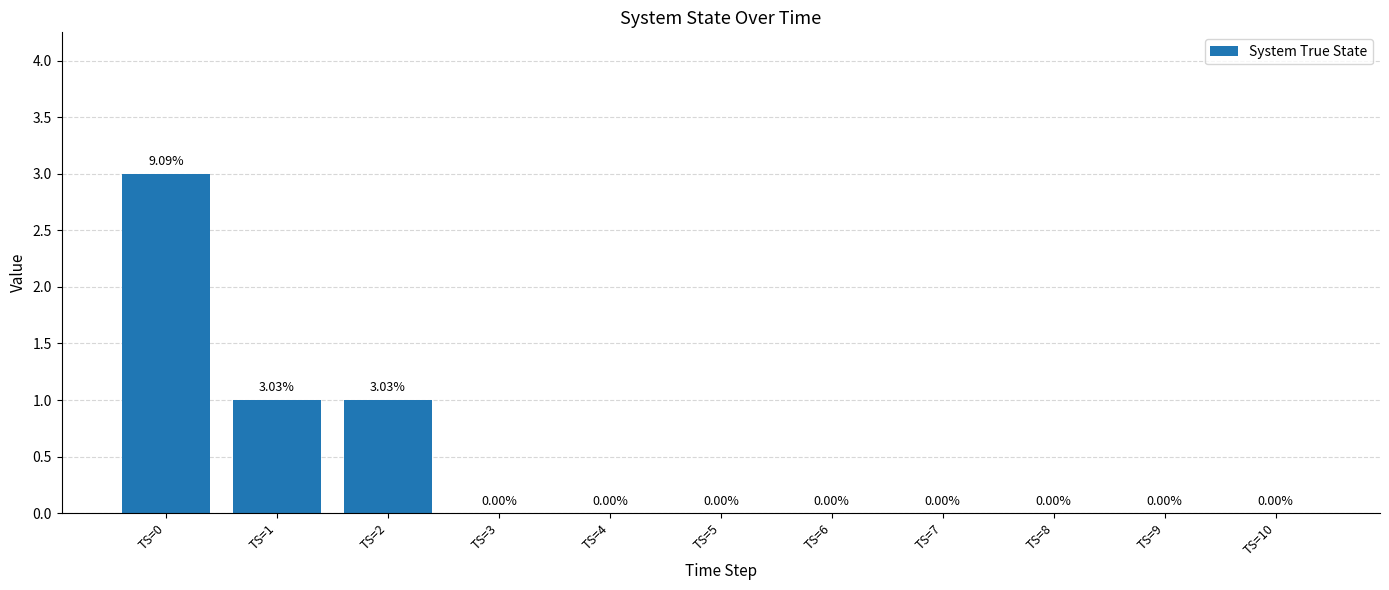

Are the bars grouped side by side (vs. stacked)?

No